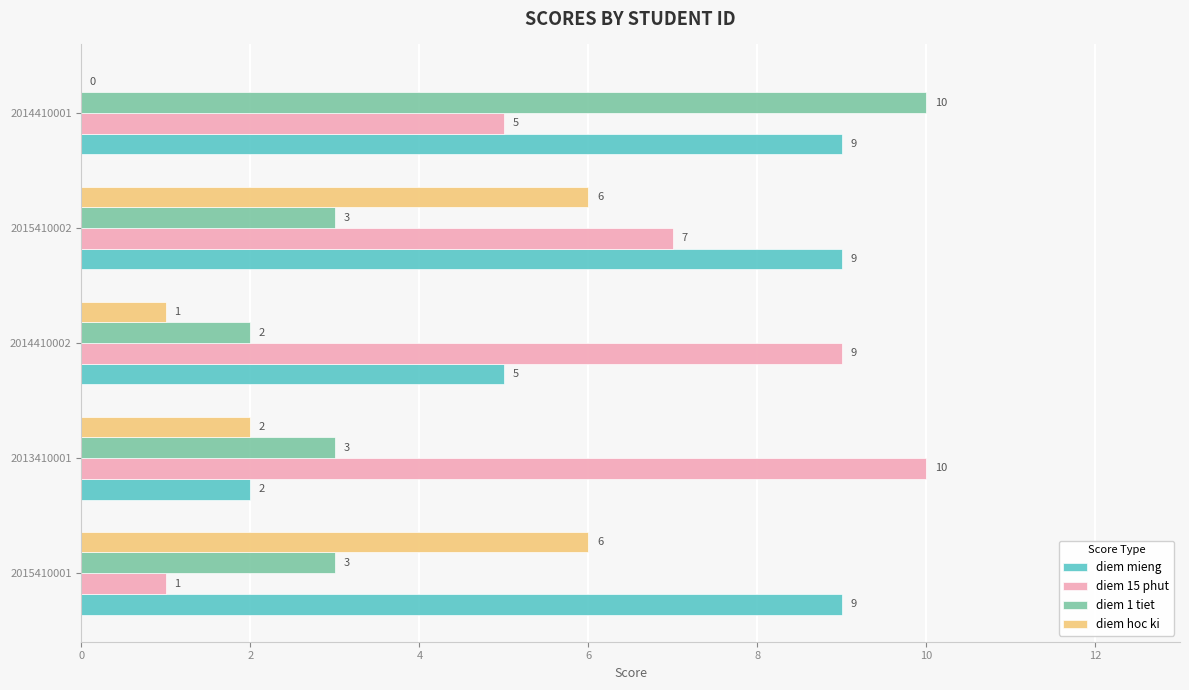

At which label does diem 1 tiet reach its peak?

2014410001